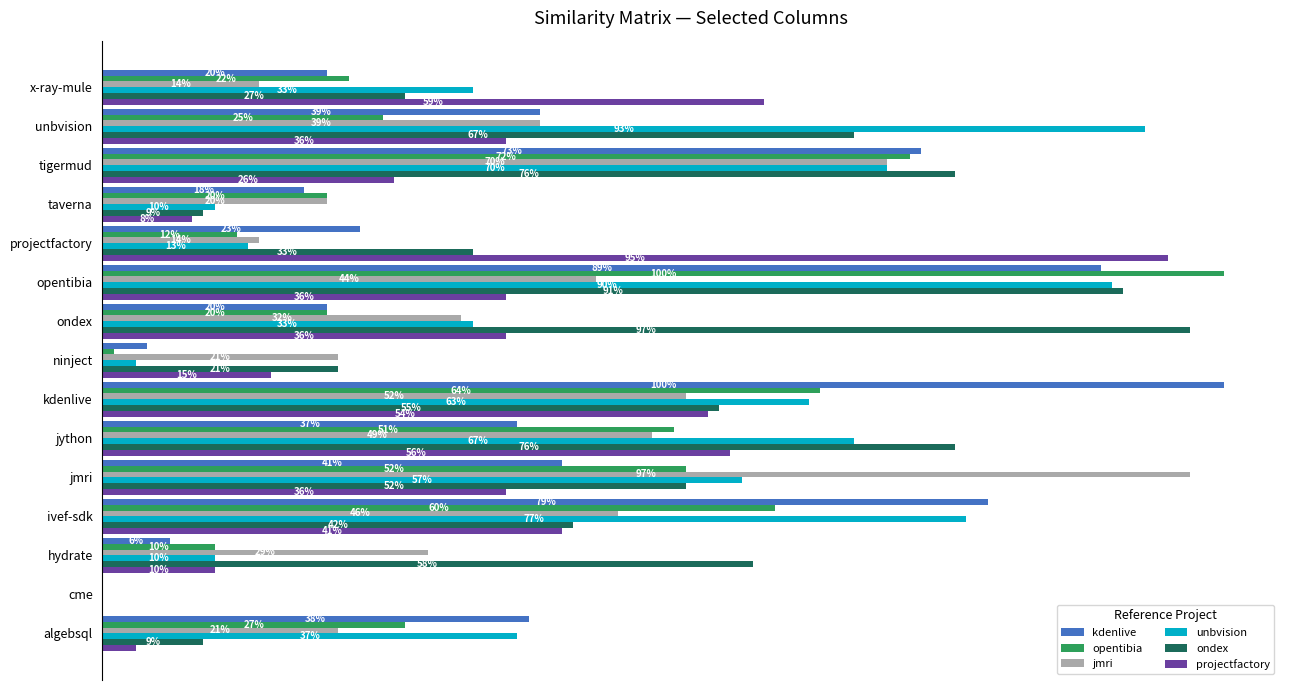

What are all the series names shown in the legend?

kdenlive, opentibia, jmri, unbvision, ondex, projectfactory